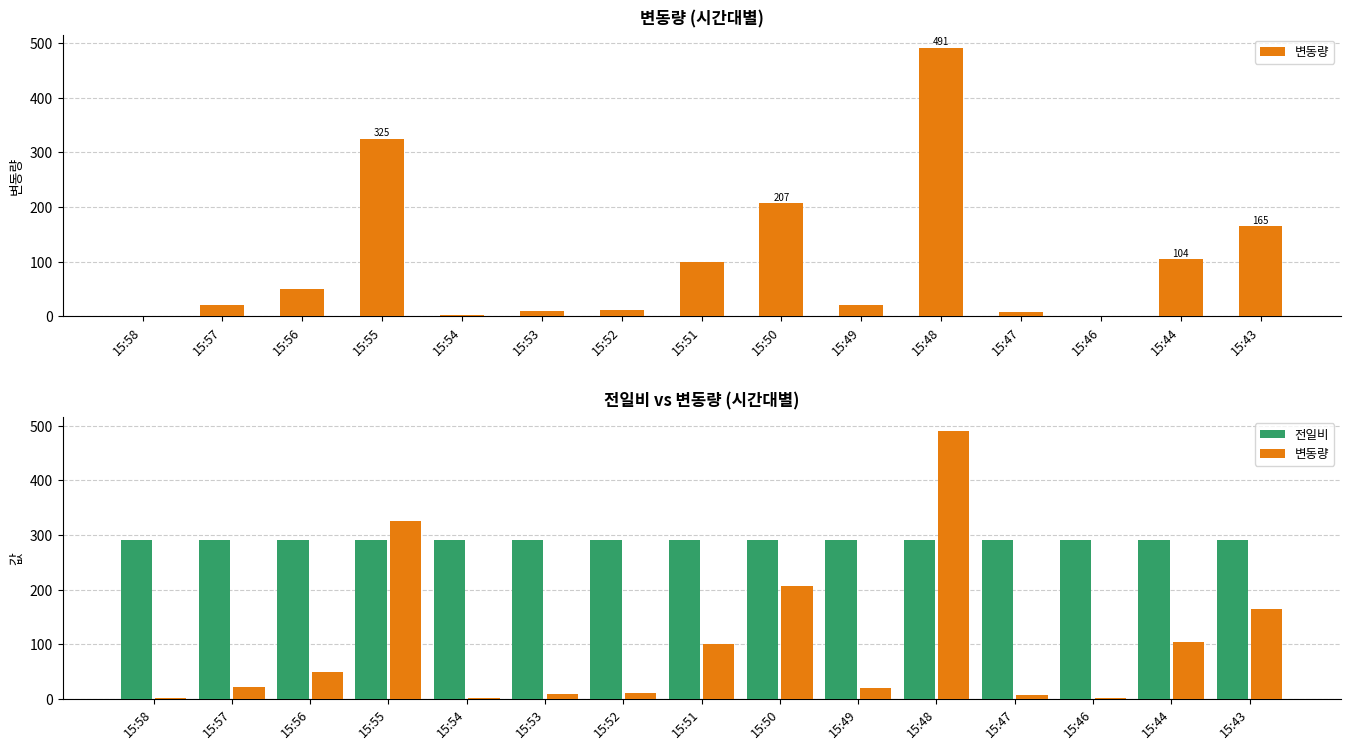

What are all the series names shown in the legend?

변동량, 전일비